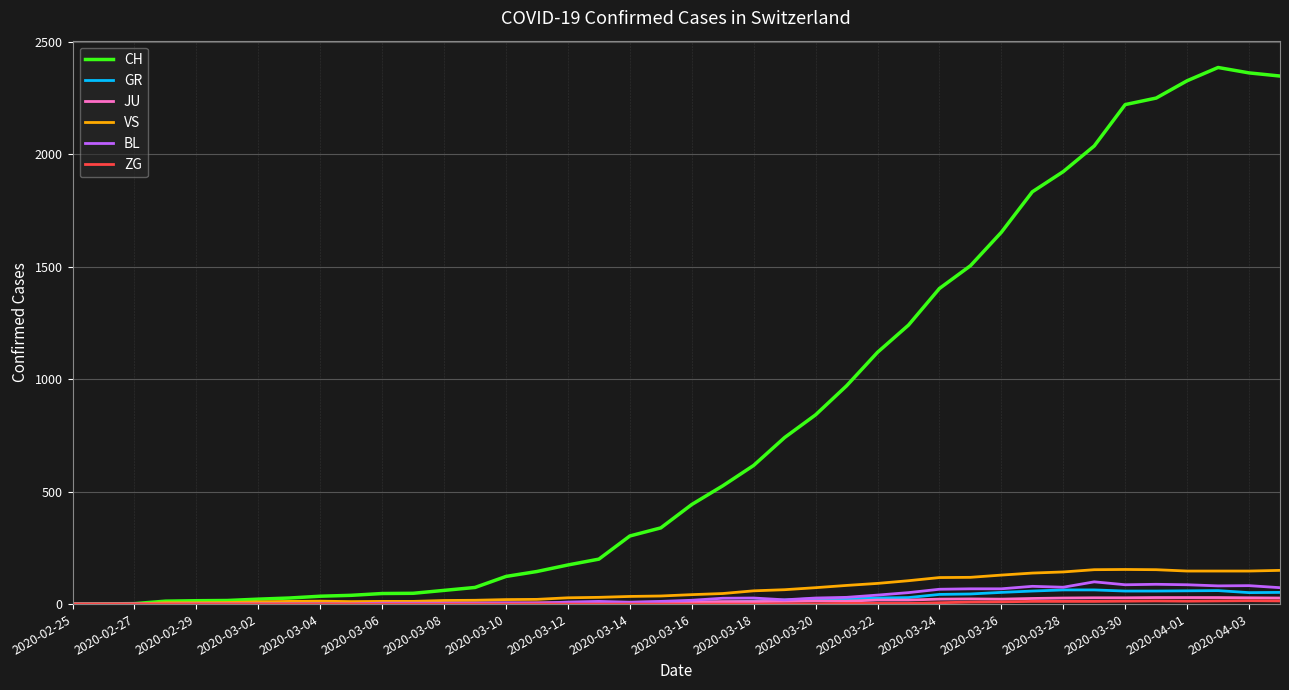

Which series has the largest total across all categories?

CH